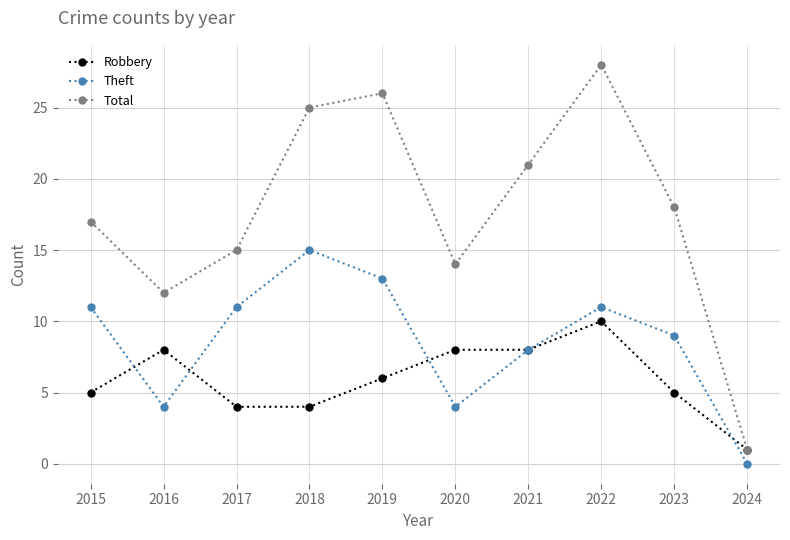

True or false: Theft and Total cross at least once.

False